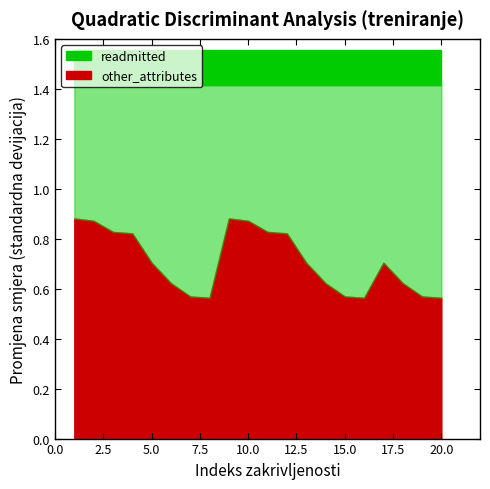

True or false: other_attributes and readmitted intersect in this chart.

False